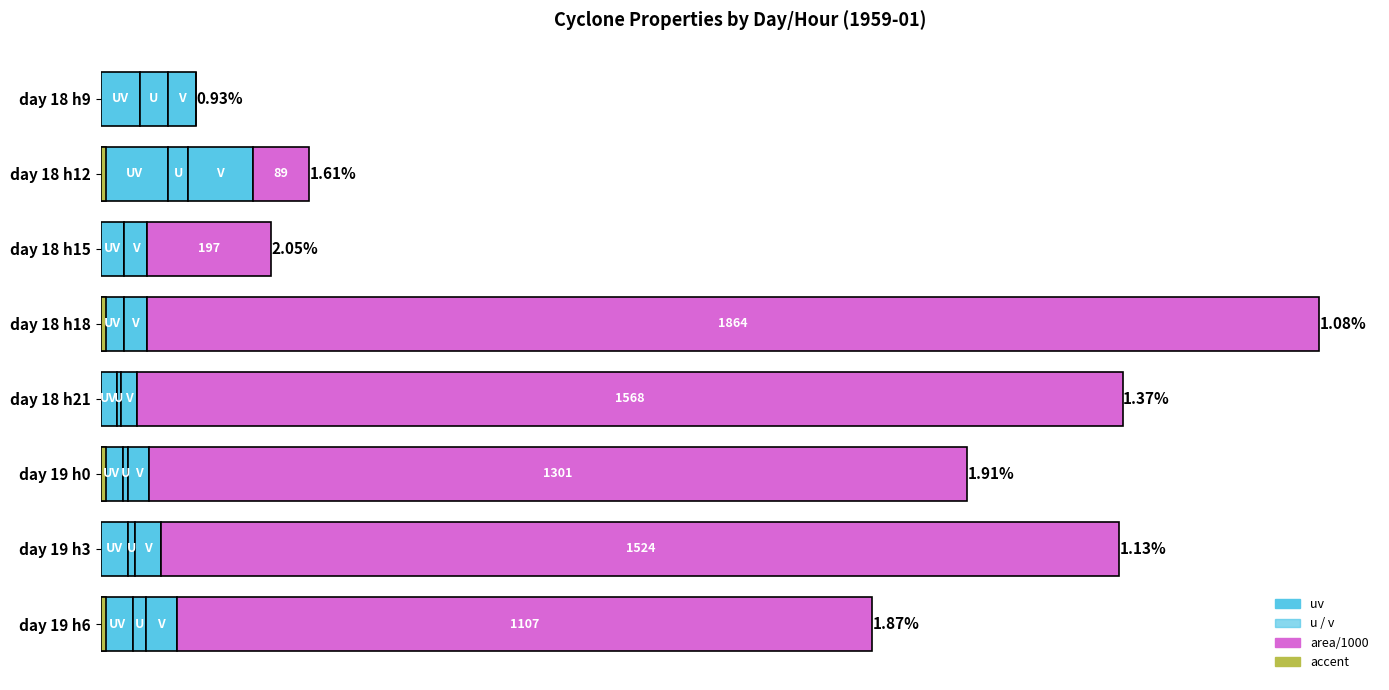

Which series has the largest total across all categories?

area/1000